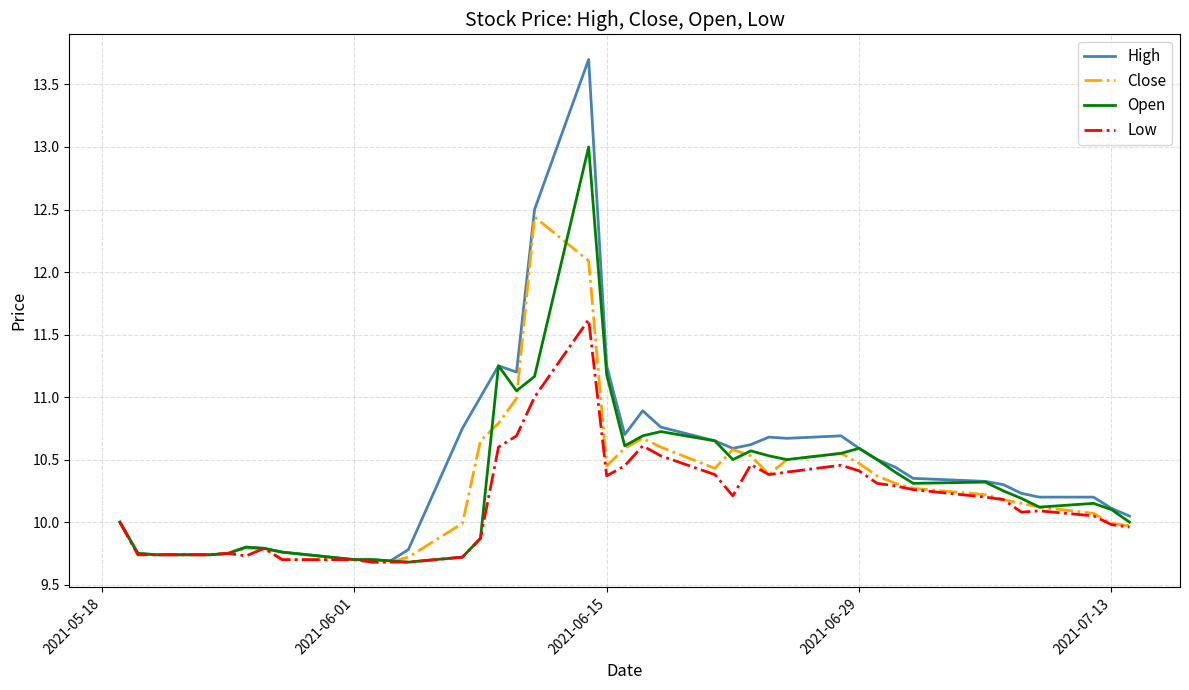

What is the minimum value shown in the chart?

9.7